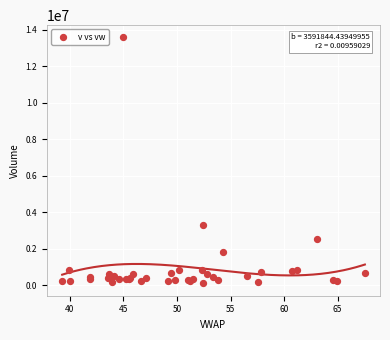

What Y value in the scatter plot is closest to 6832055?

3309839